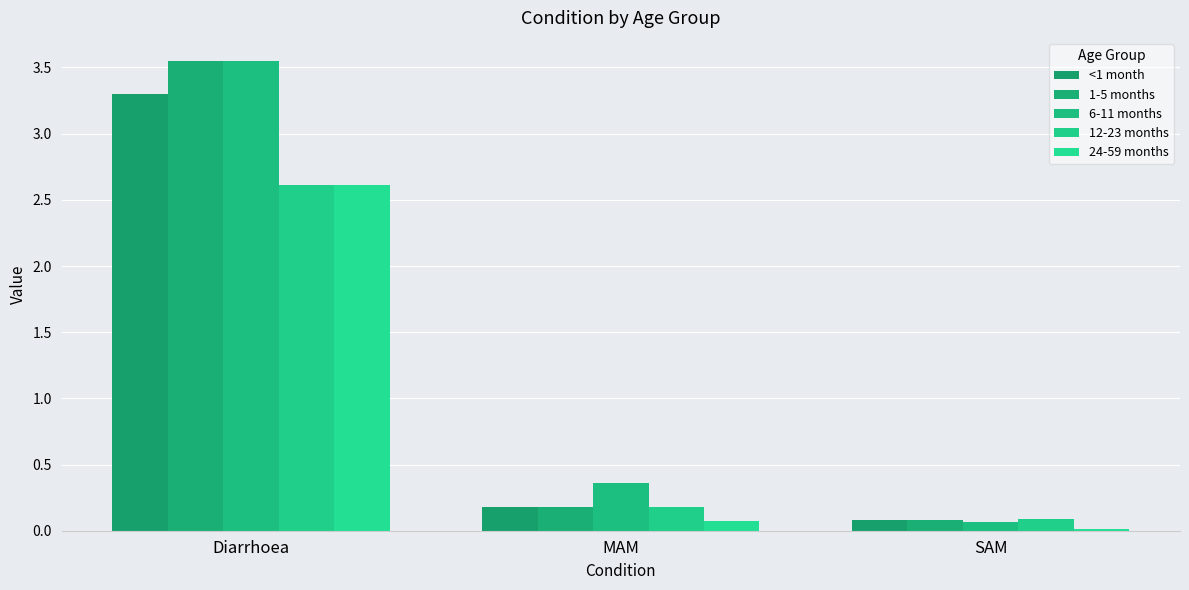

Reading left to right, list all the values displayed in this chart.

<1 month: 3.3	0.2	0.1
1-5 months: 3.5	0.2	0.1
6-11 months: 3.5	0.4	0.1
12-23 months: 2.6	0.2	0.1
24-59 months: 2.6	0.1	0.0